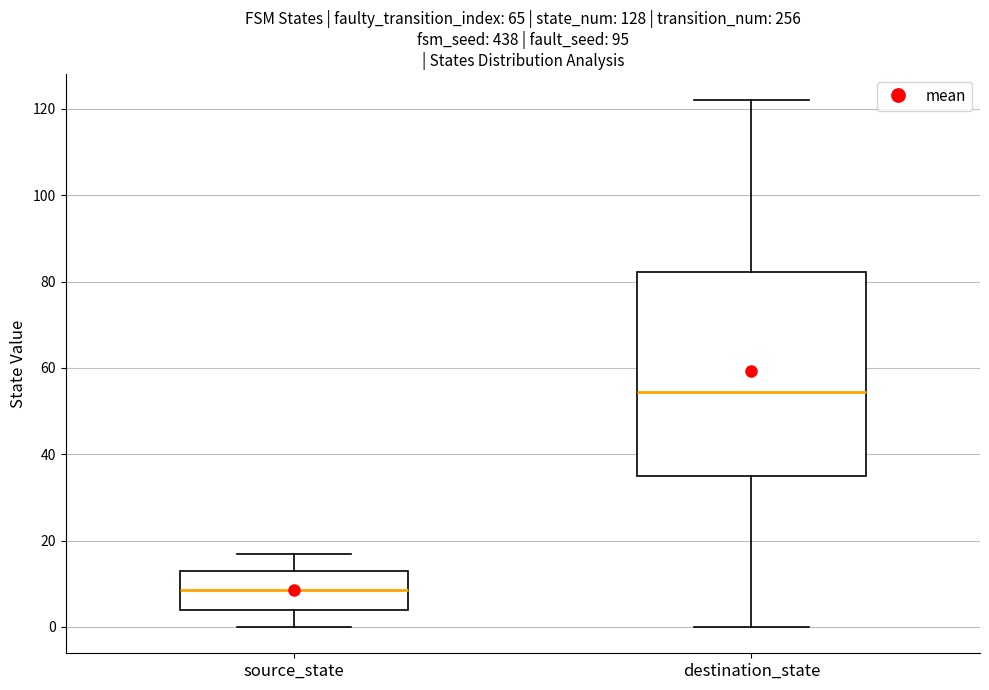

Reading left to right, transcribe this box plot: for each box, give where its median line is, the range the box spans, and where its two whiskers end, as read against the y-axis. The values are not printed on the chart, so give them approximately, as read against the axis.

source_state: median 8, box 4 to 14, whiskers 0 to 18
destination_state: median 54, box 36 to 82, whiskers 0 to 122